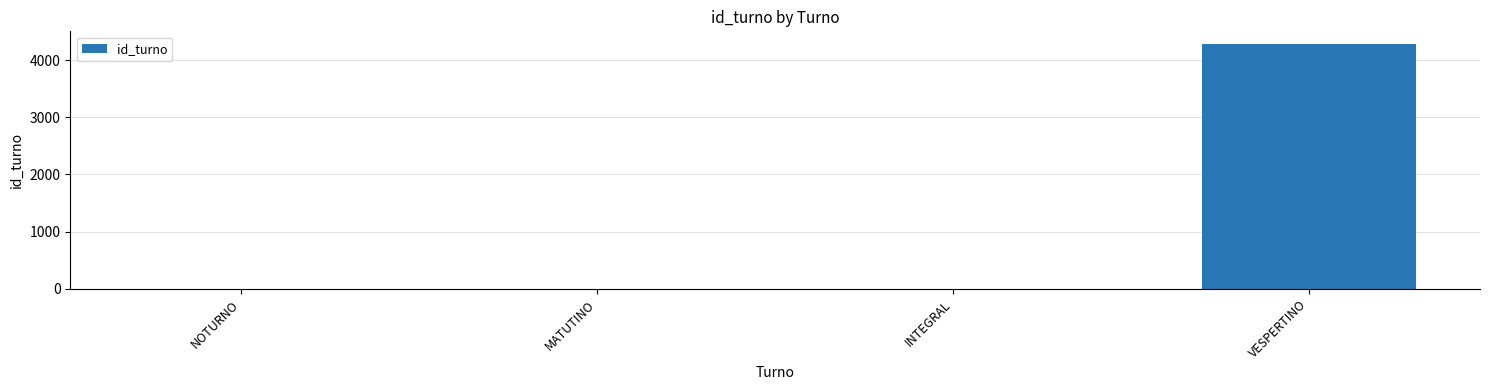

What is the maximum value shown in the chart?

4288